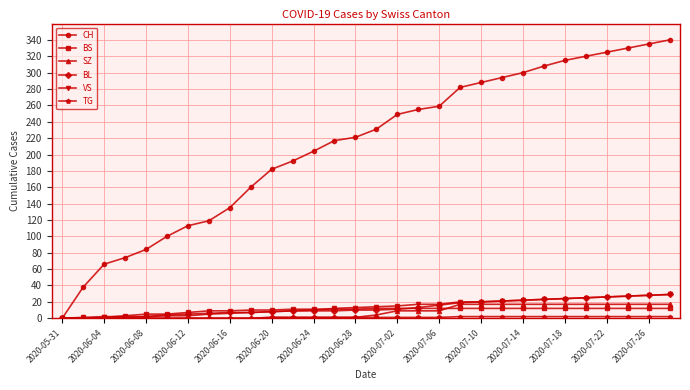

At how many categories does at least one series exceed 265?

11